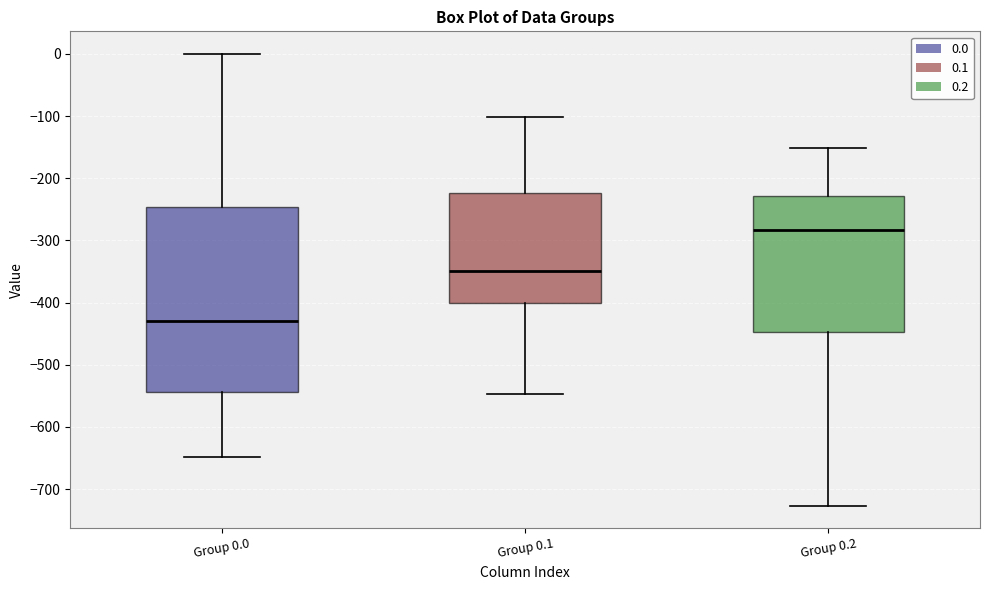

Which box's median line is the lowest?

Group 0.0